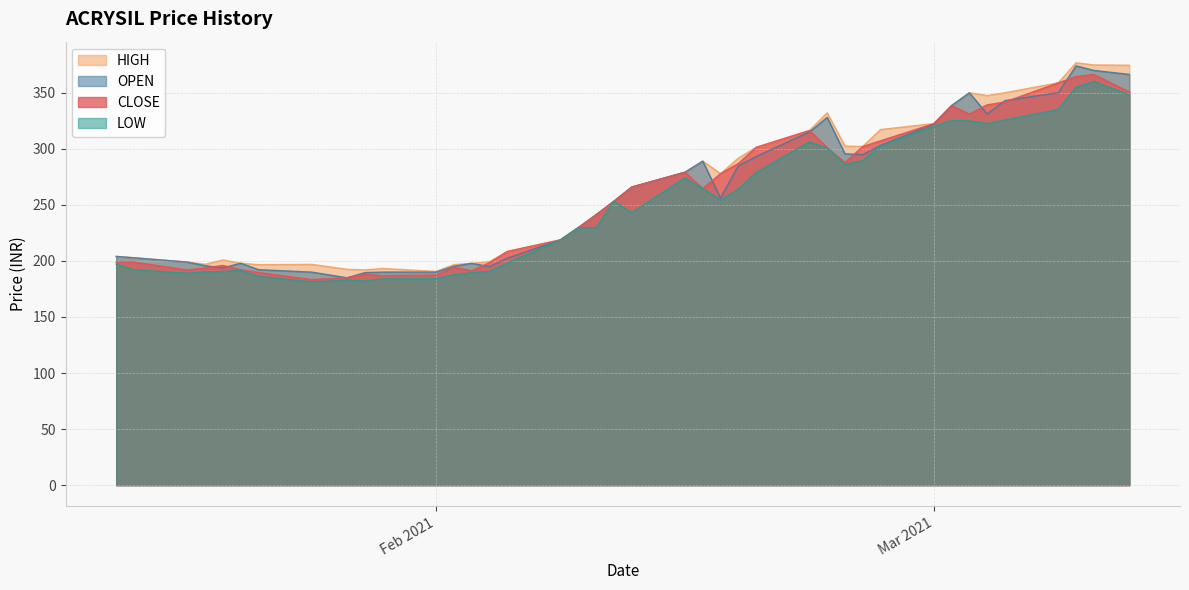

What is the maximum value for LOW?

360.0